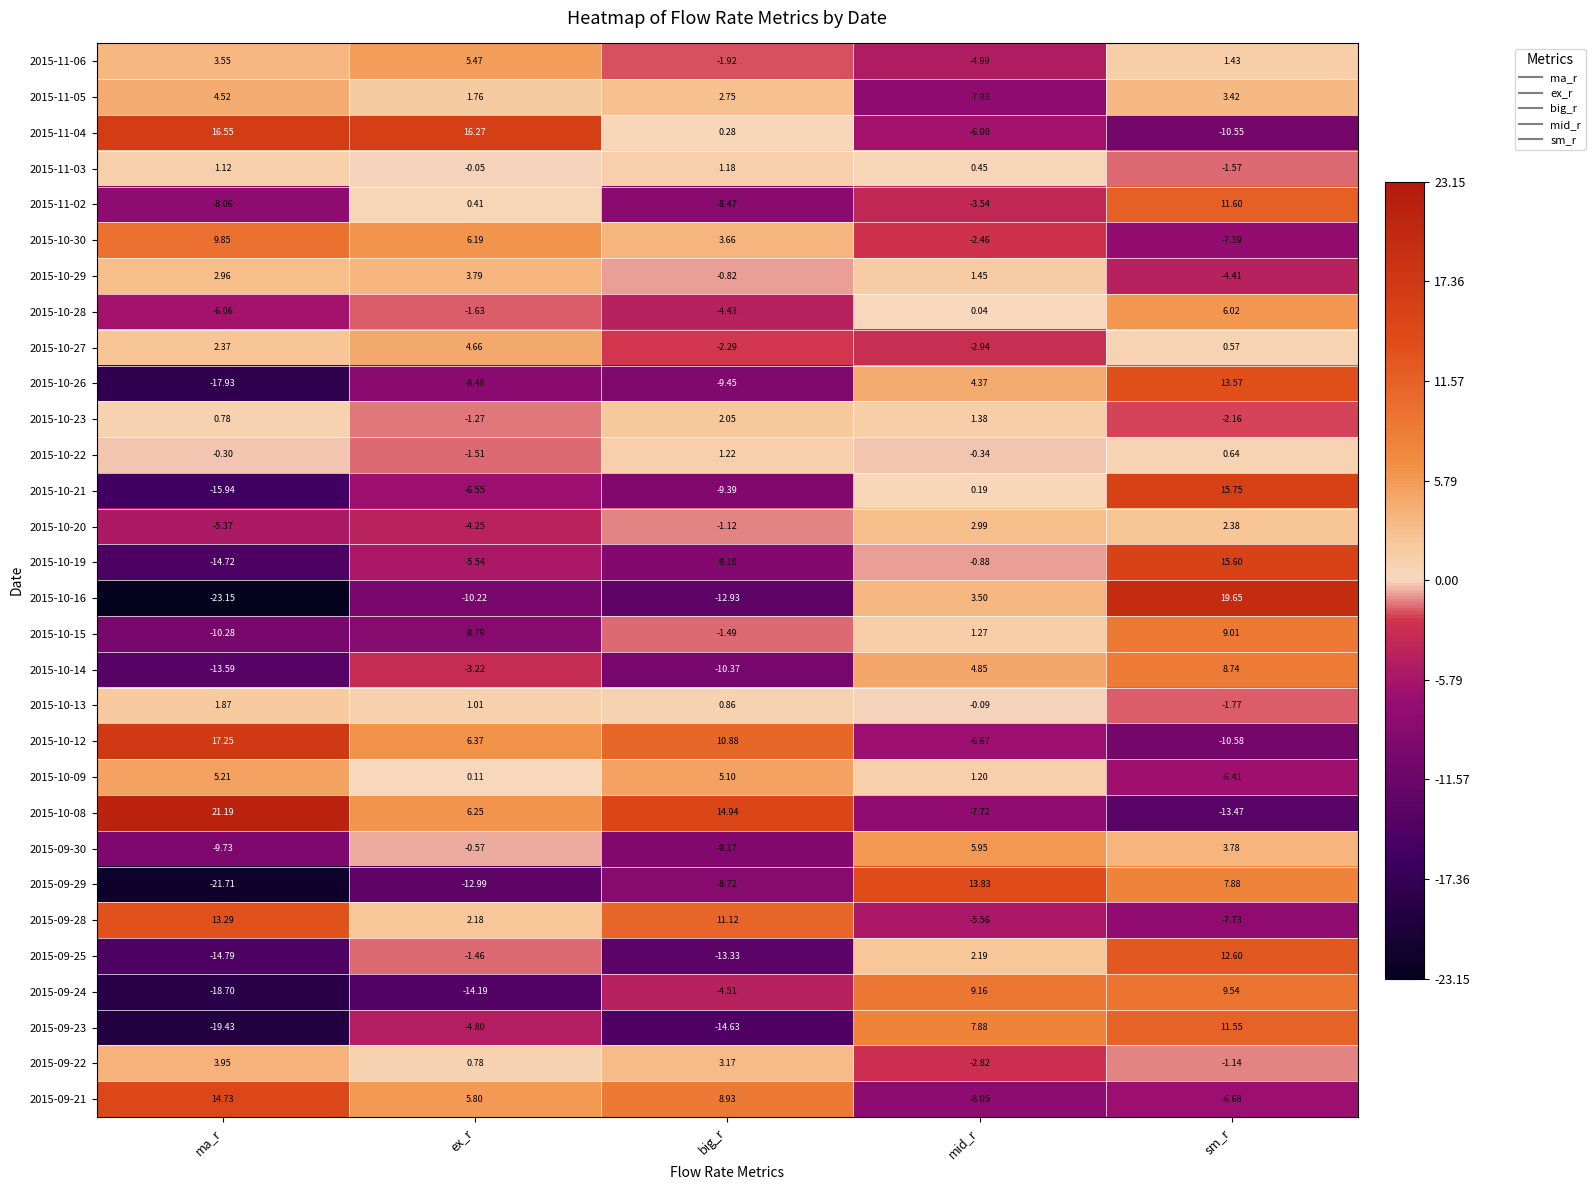

Is the value of 2015-11-04 at sm_r greater than the value of 2015-10-28 at ex_r?

No